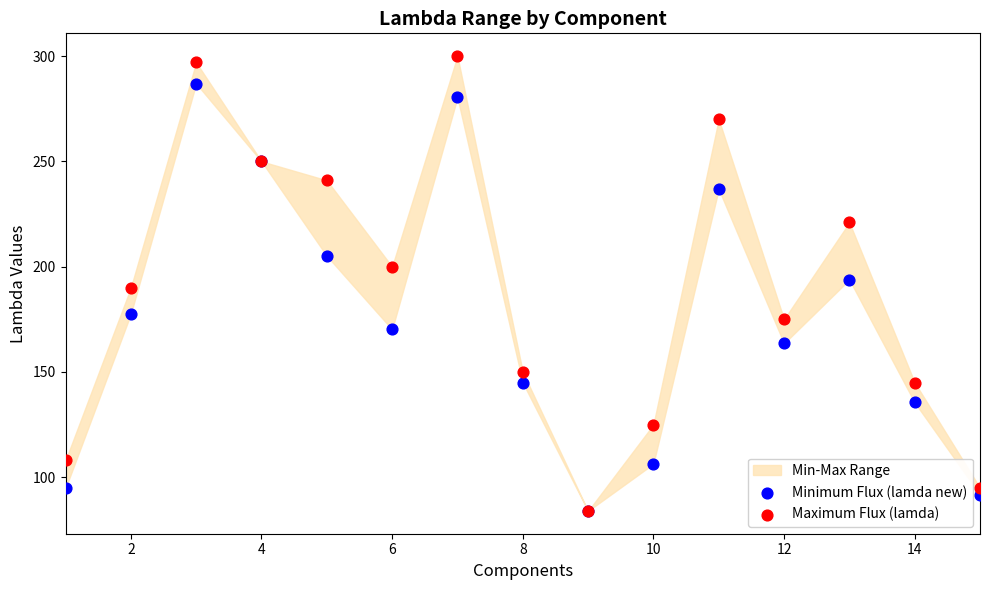

In the Minimum Flux (lamda new) series, what Y value is closest to 185?

177.6